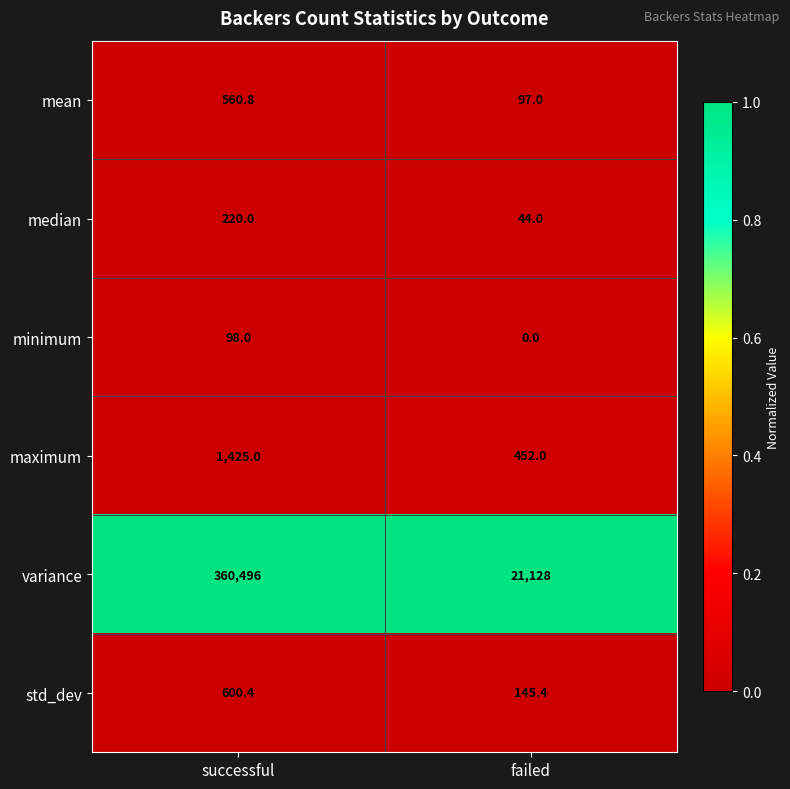

Reading left to right, list all the values displayed in this chart.

mean: successful=560.8	failed=97.0
median: successful=220.0	failed=44.0
minimum: successful=98.0	failed=0.0
maximum: successful=1425.0	failed=452.0
variance: successful=360496.0	failed=21128.0
std_dev: successful=600.4	failed=145.4